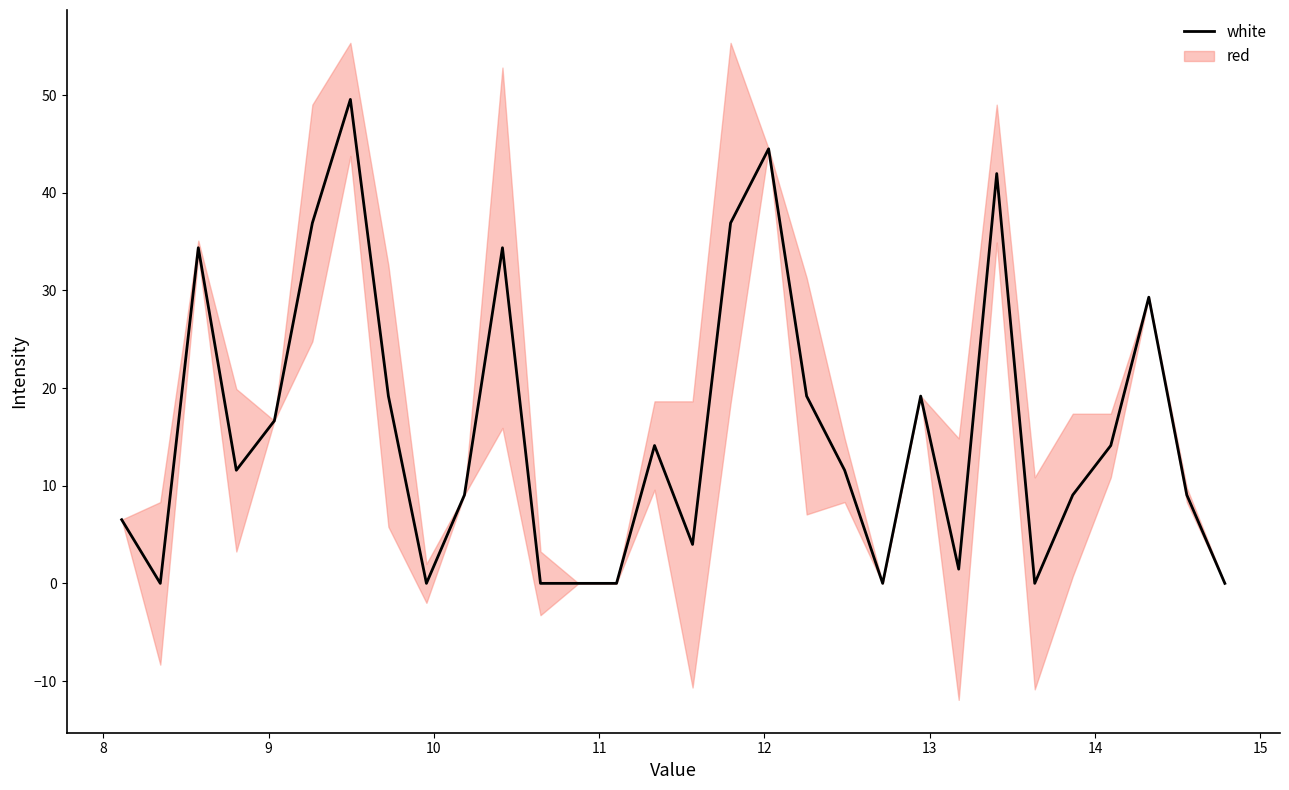

At which category does the data reach its first local valley?

8